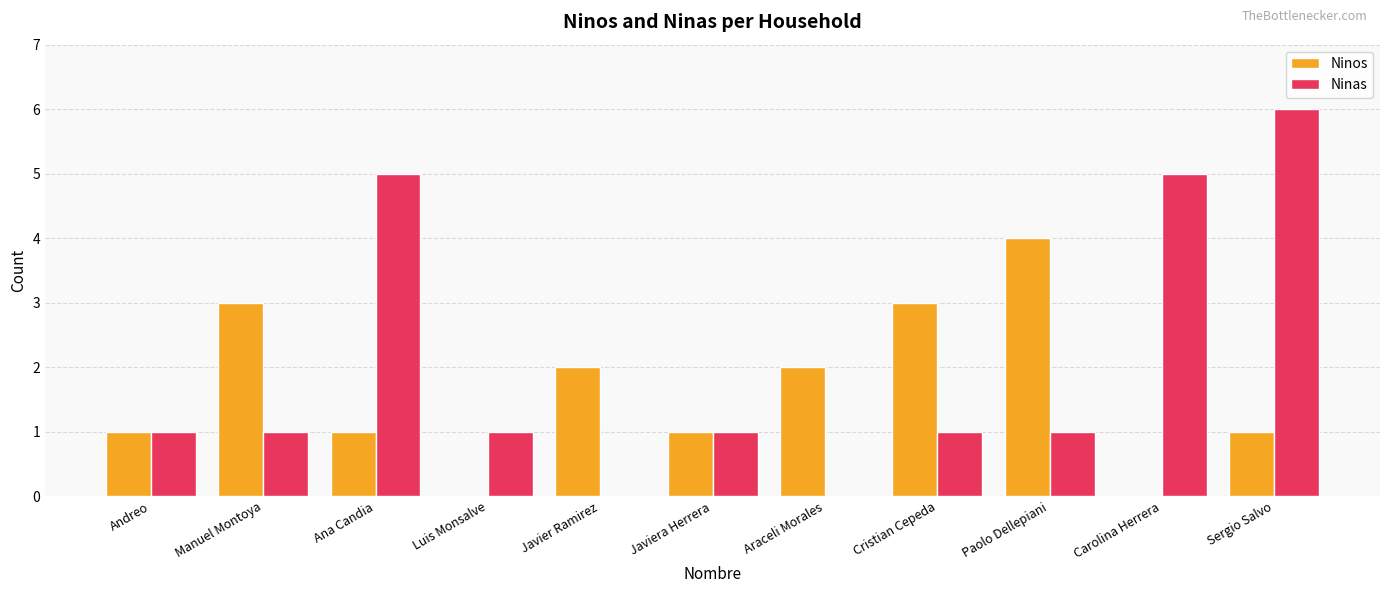

Between Manuel Montoya and Carolina Herrera, which series saw the biggest shift?

Ninas